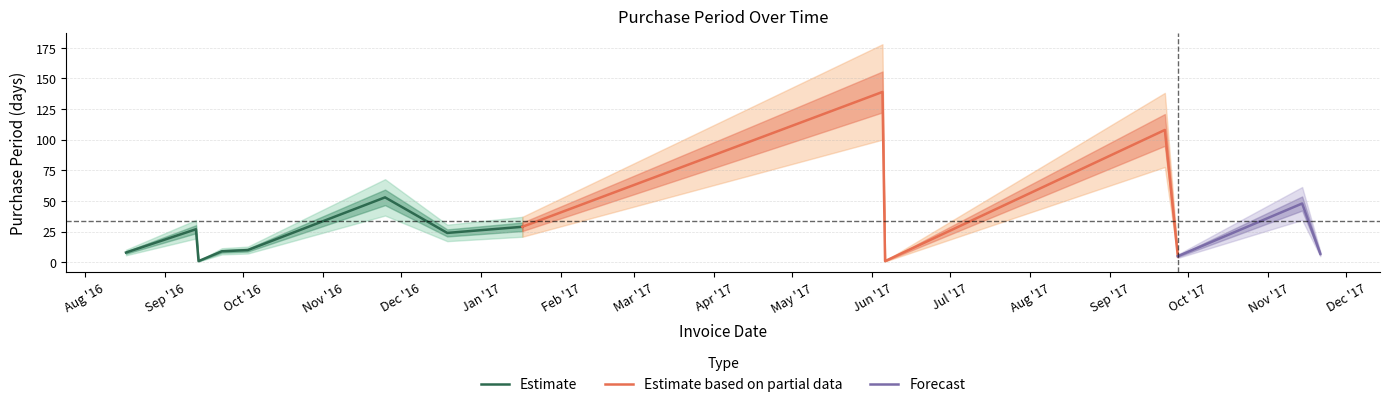

What is the smallest value displayed?

1